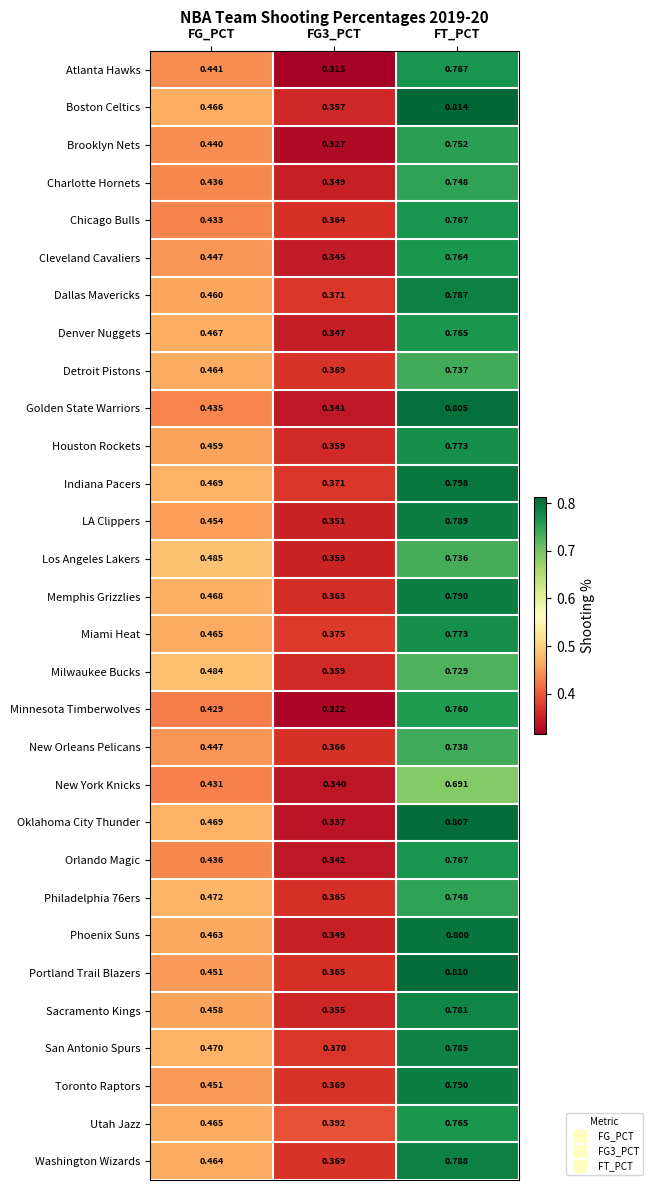

How many series are shown in this chart?

30